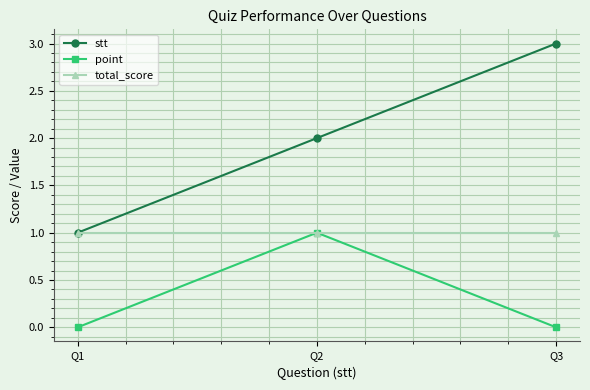

What are all the series names shown in the legend?

stt, point, total_score